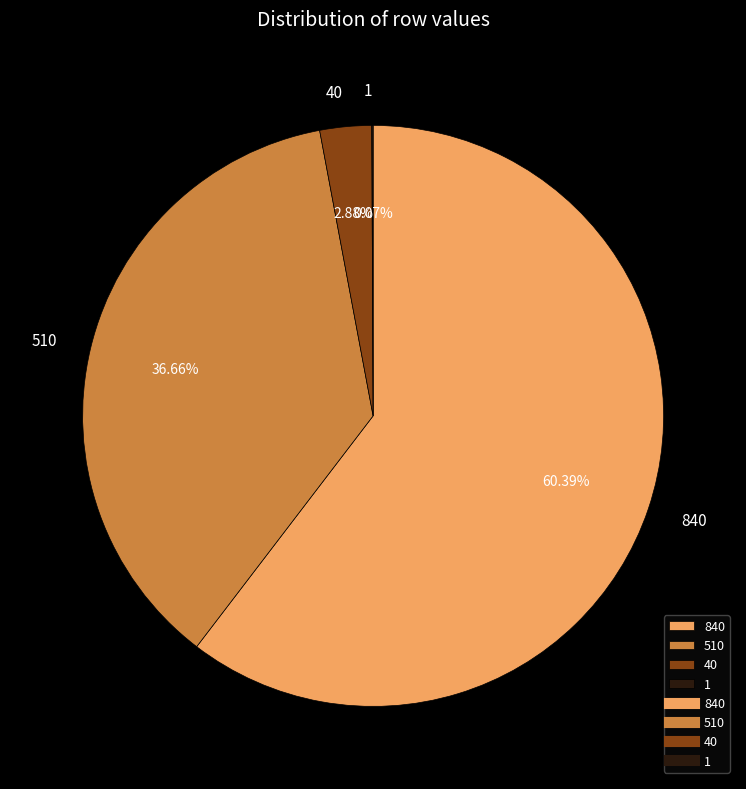

Which slice represents more than half of the pie?

840